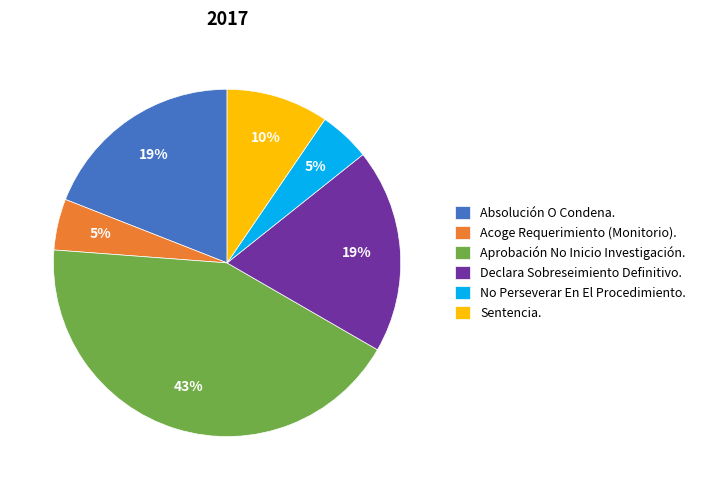

Is the sum of Sentencia. and Acoge Requerimiento (Monitorio). greater than half?

No